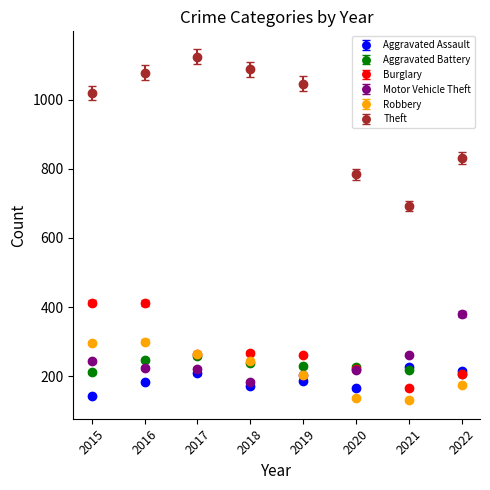

Which series changed the most between 2016 and 2019?

Burglary